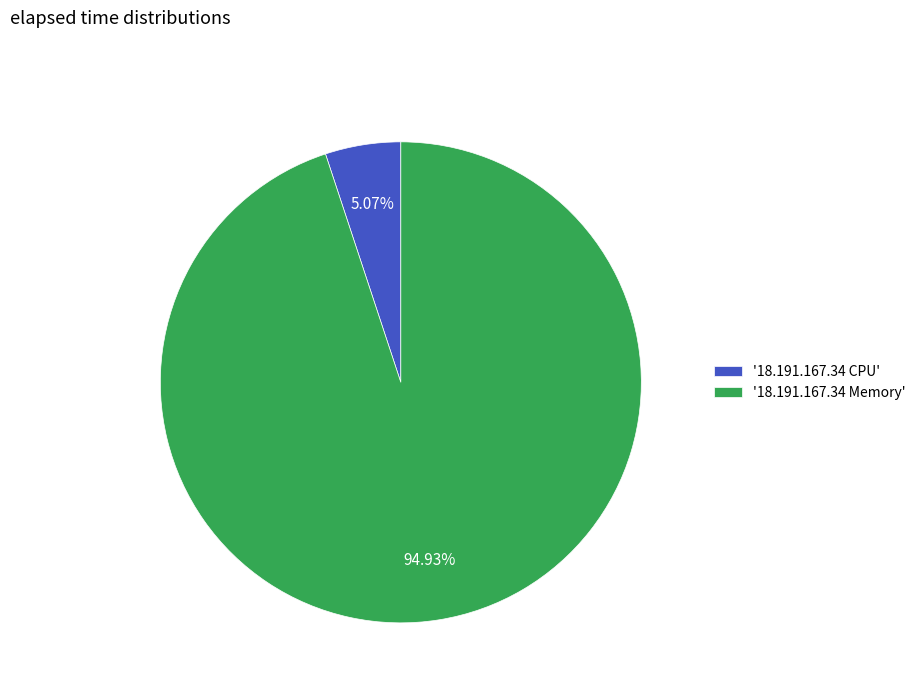

Which has a higher value, '18.191.167.34 Memory' or '18.191.167.34 CPU'?

'18.191.167.34 Memory'